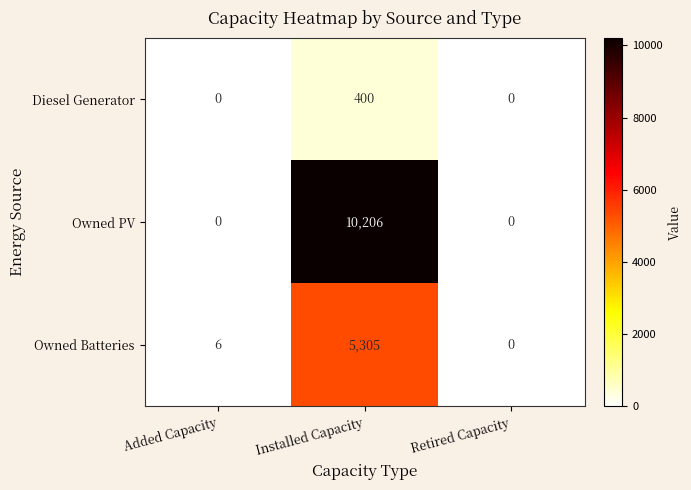

List the series in order of their overall mean, lowest first.

Diesel Generator, Owned Batteries, Owned PV